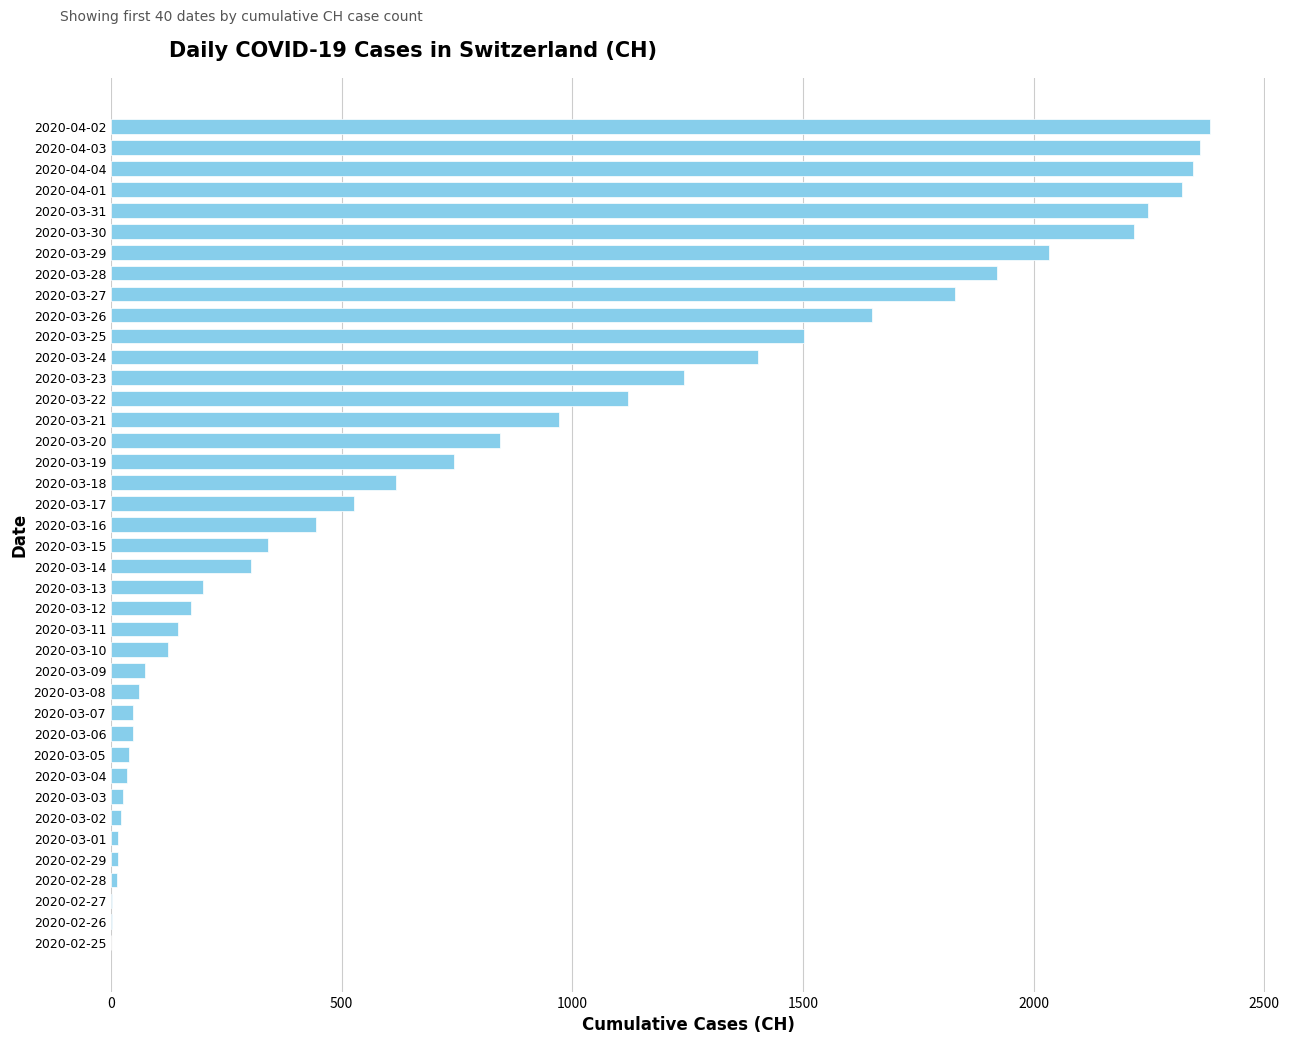

What is the maximum value shown in the chart?

2382